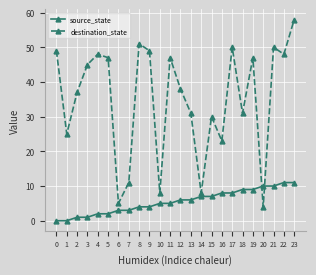

In destination_state, how many points are lower than both neighbors (excluding endpoints)?

8